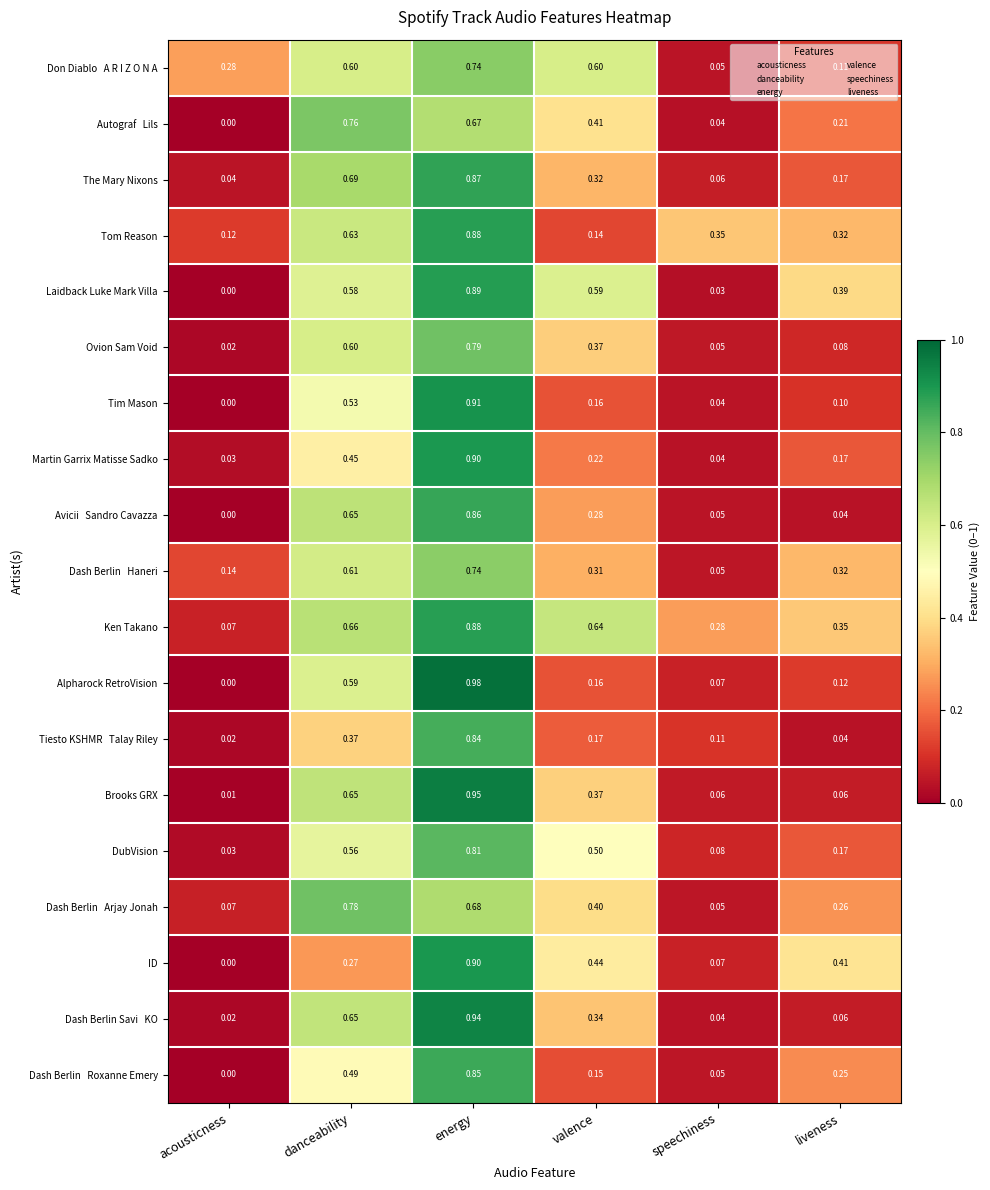

Which series has the widest spread of values?

Alpharock RetroVision